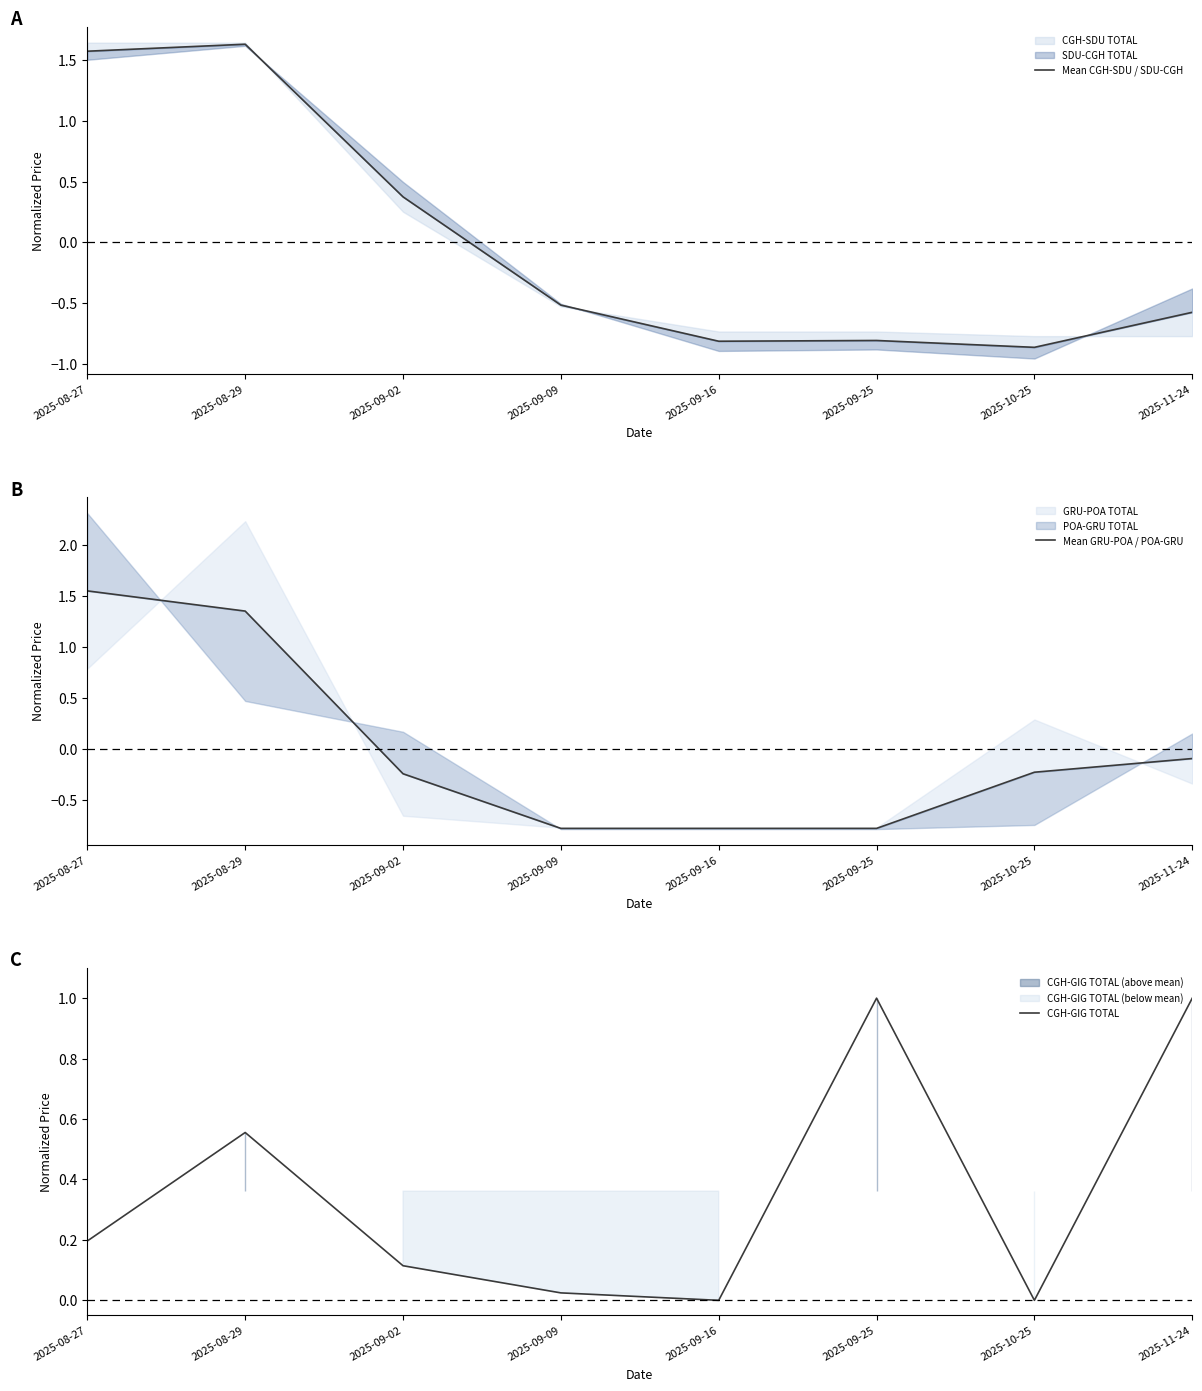

How many intersections are there between Mean GRU-POA / POA-GRU and CGH-GIG TOTAL?

1